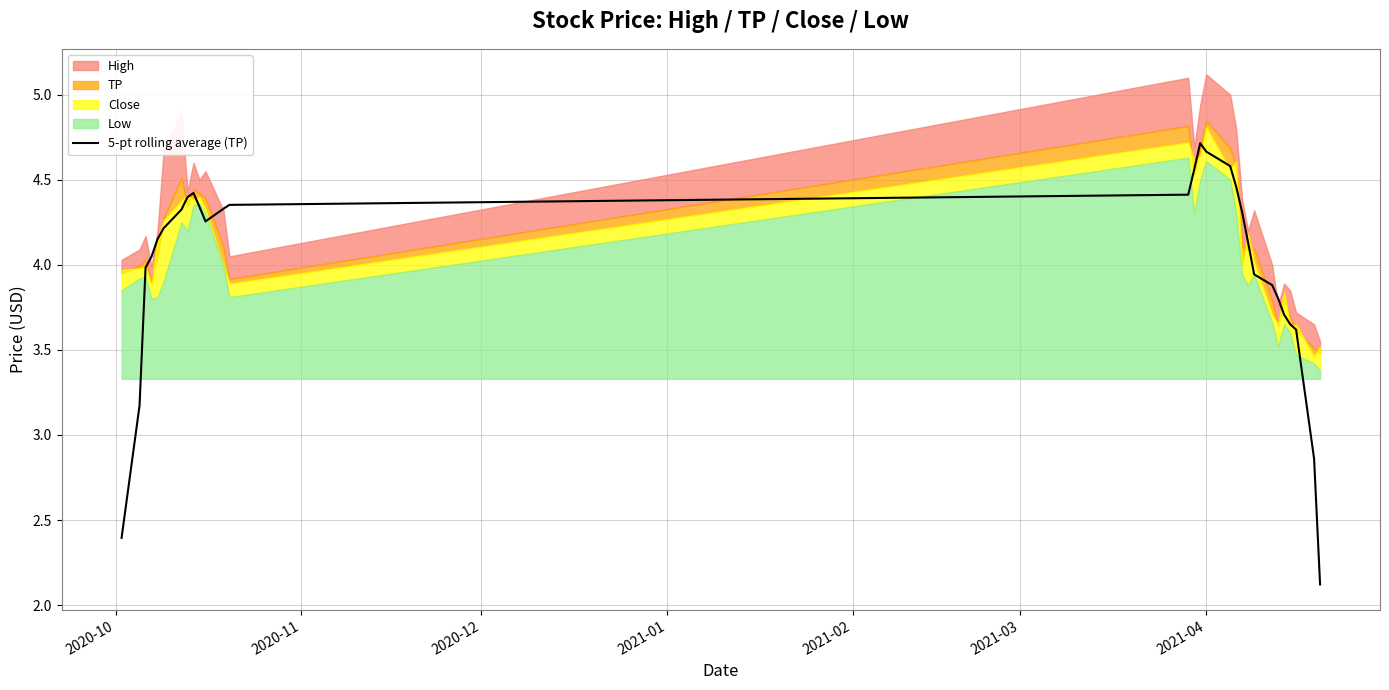

What is the minimum value shown in the chart?

2.1